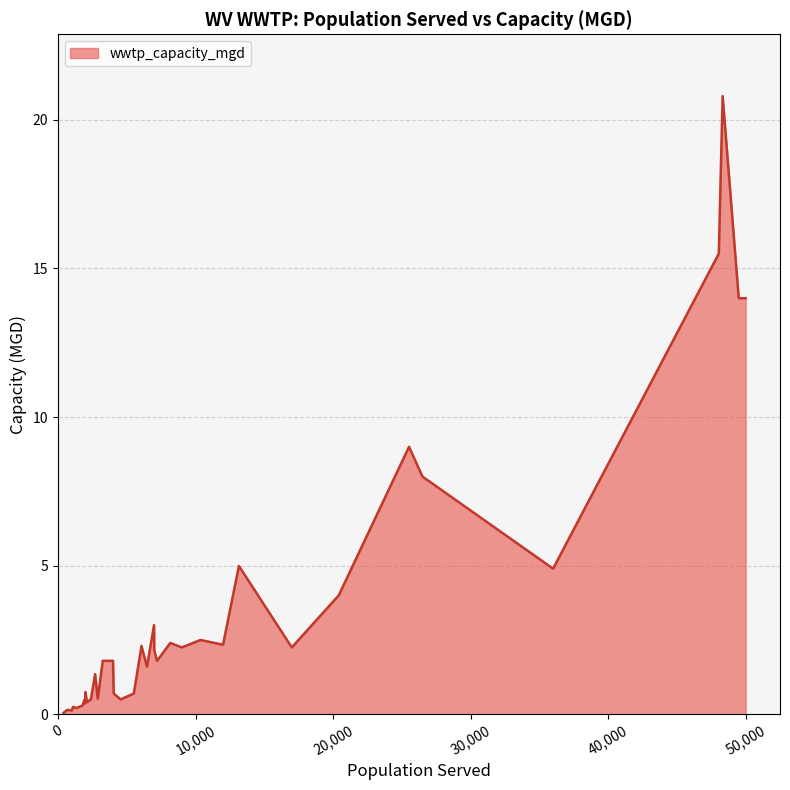

What is the greatest value displayed?

20.8